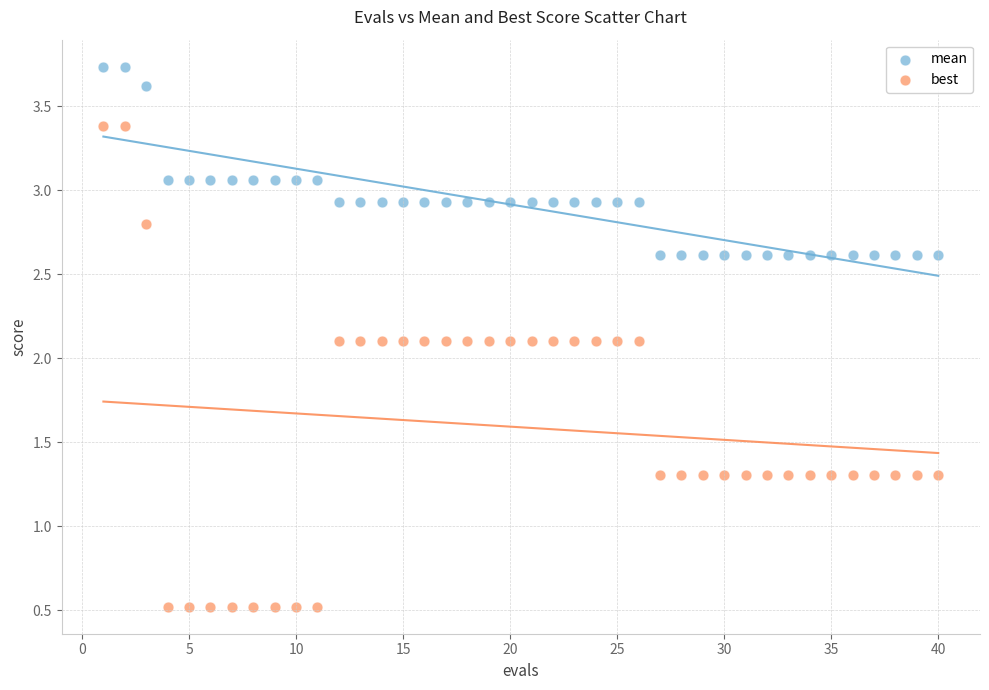

Which series contains the highest Y value?

mean